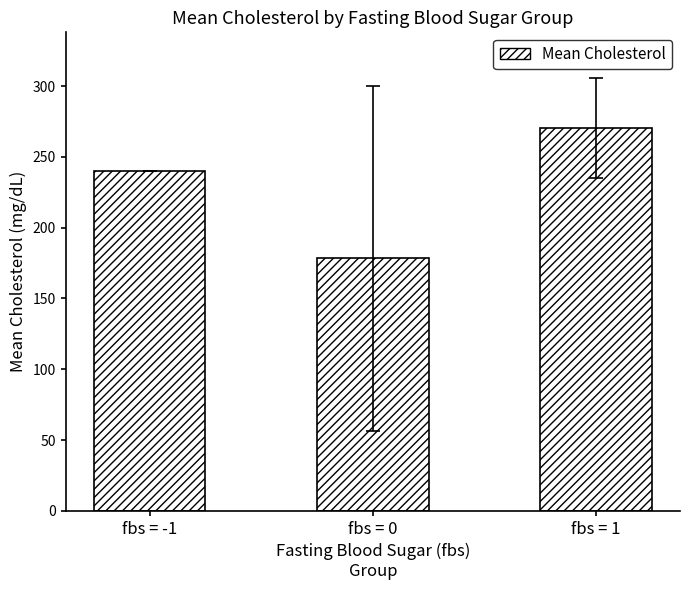

At which category does the chart reach its minimum across all series?

fbs = 0